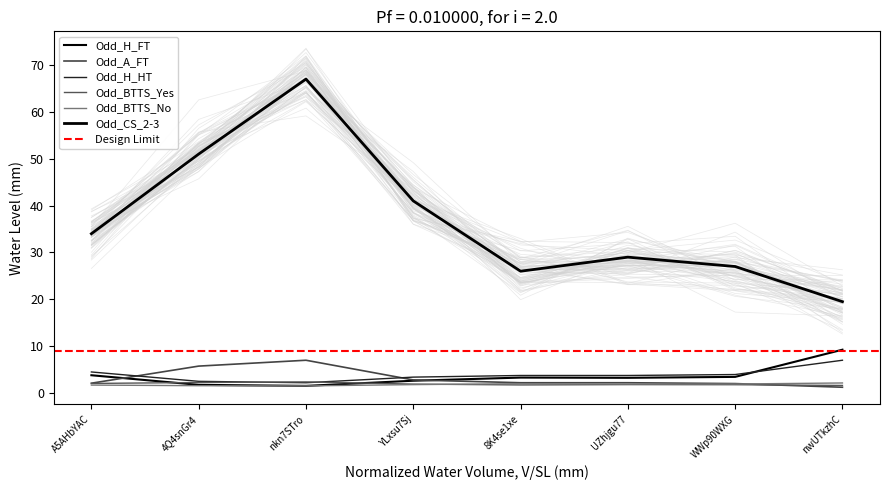

Rank the series at nwUTkzhC from highest to lowest value.

Odd_CS_2-3, Odd_H_FT, Odd_H_HT, Odd_BTTS_No, Odd_BTTS_Yes, Odd_A_FT